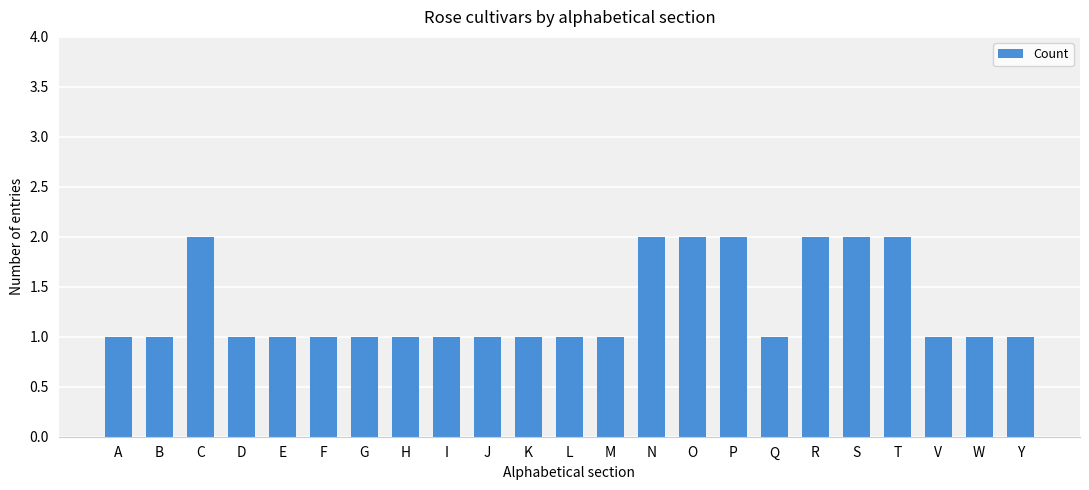

What is the difference between the maximum and second lowest values?

1